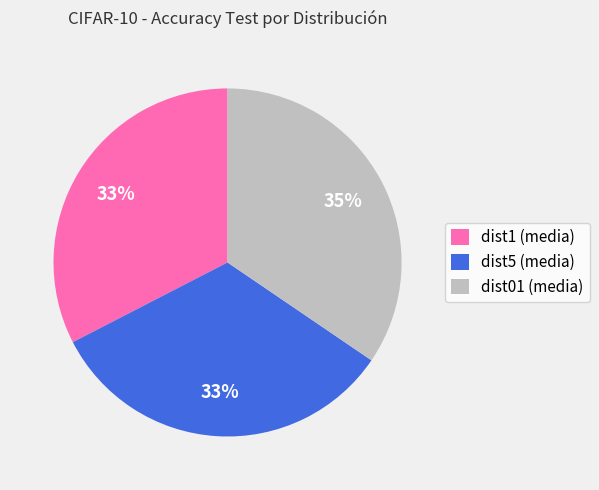

The dist1 (media) slice represents 33% of the pie. True or false?

True